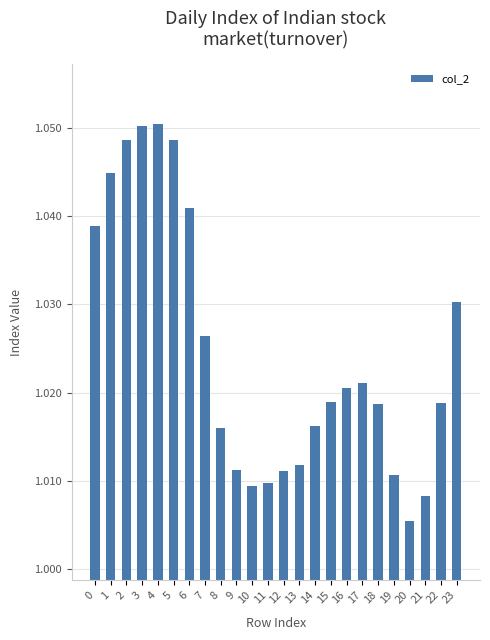

True or false: the data shows 1.4 at 15.

False